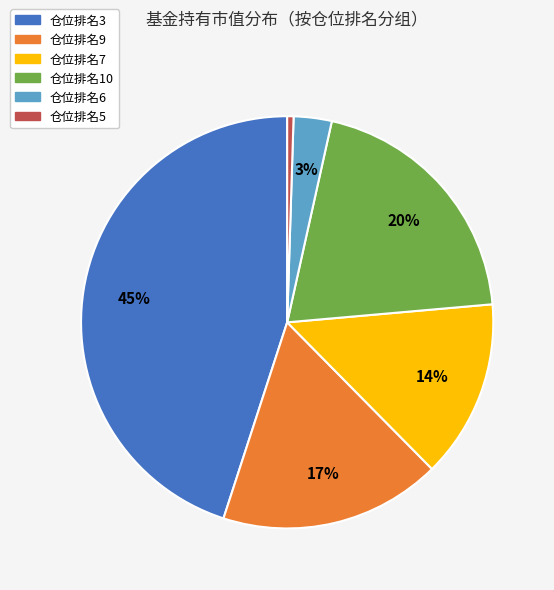

To the nearest percent, what is the difference between the largest and smallest slice percentages?

45%